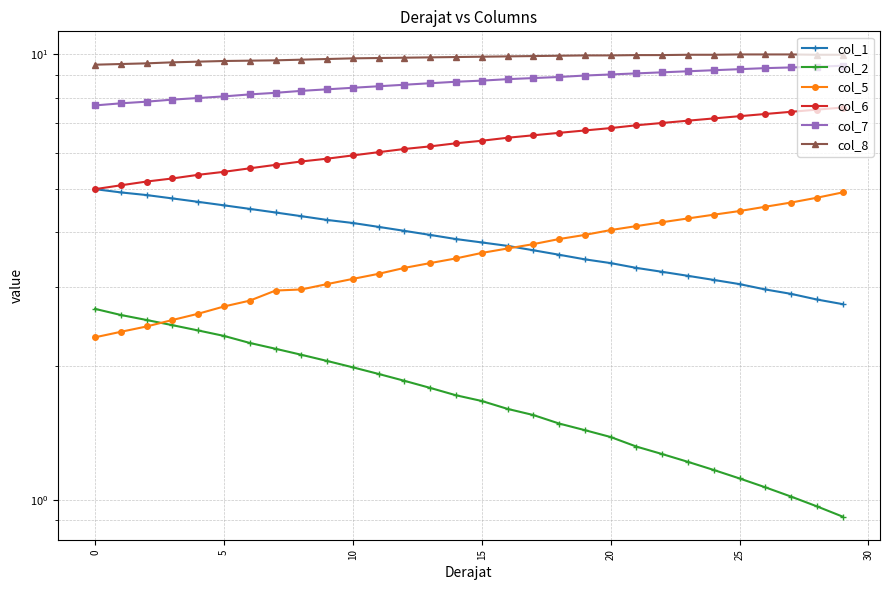

What are all the series names shown in the legend?

col_1, col_2, col_5, col_6, col_7, col_8